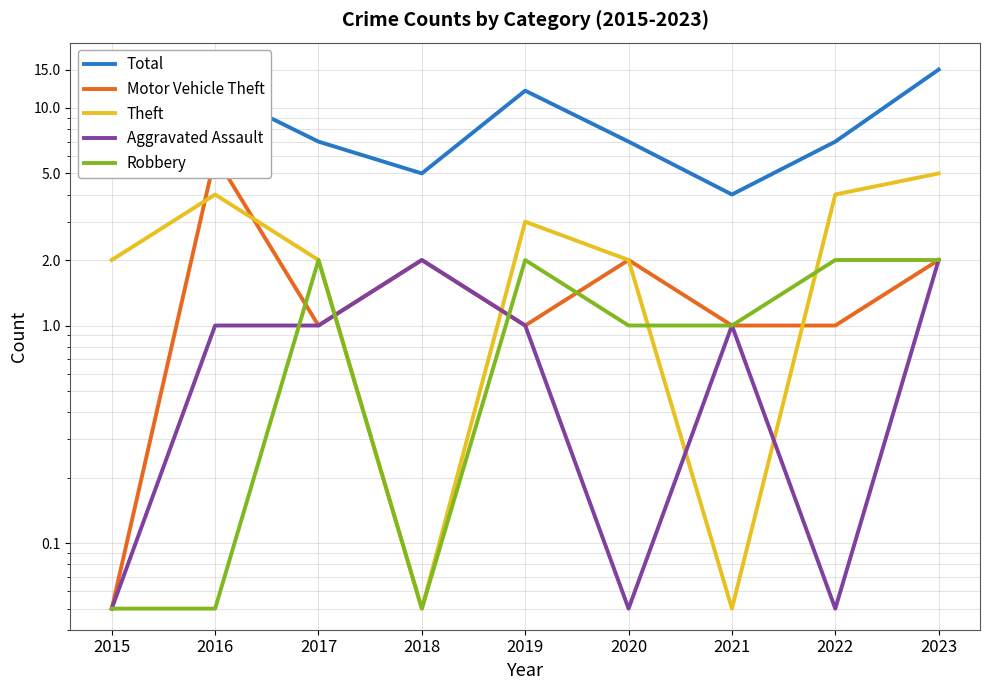

Is this an area chart (filled region under the line)?

No